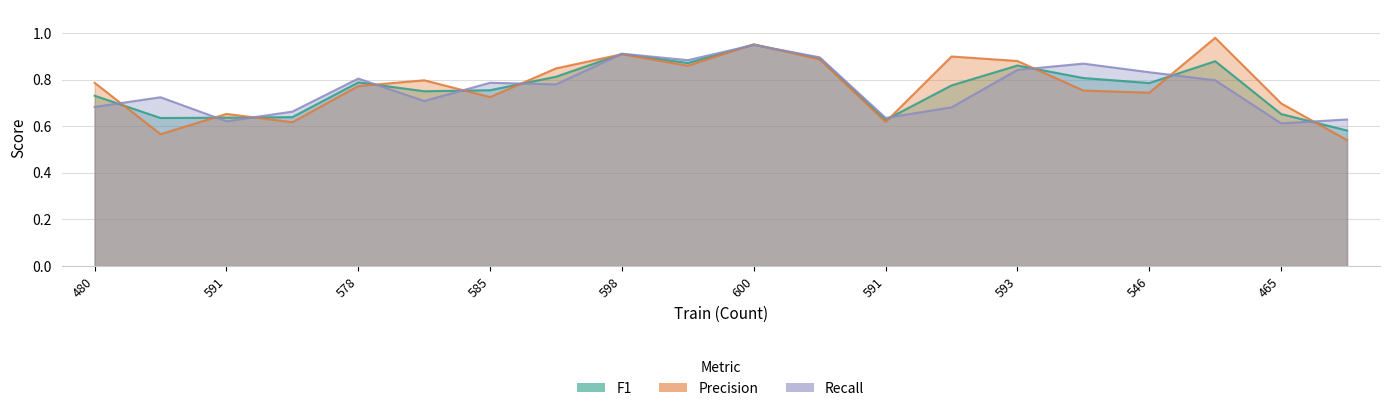

Which series has the widest spread of values?

Precision